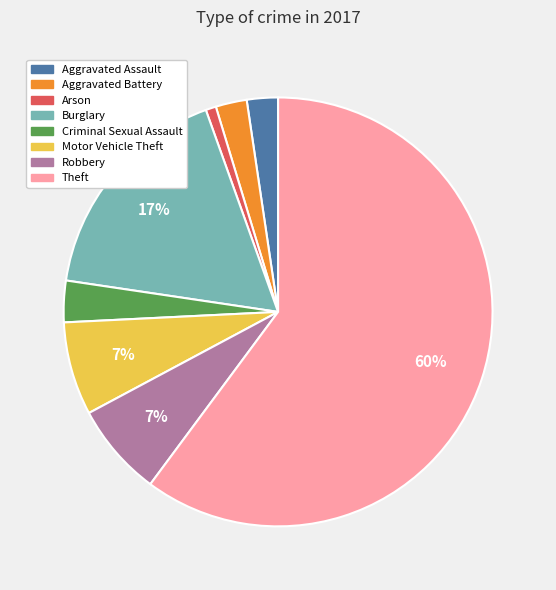

What is the ratio of the value at Theft to the value at Burglary?

3.5